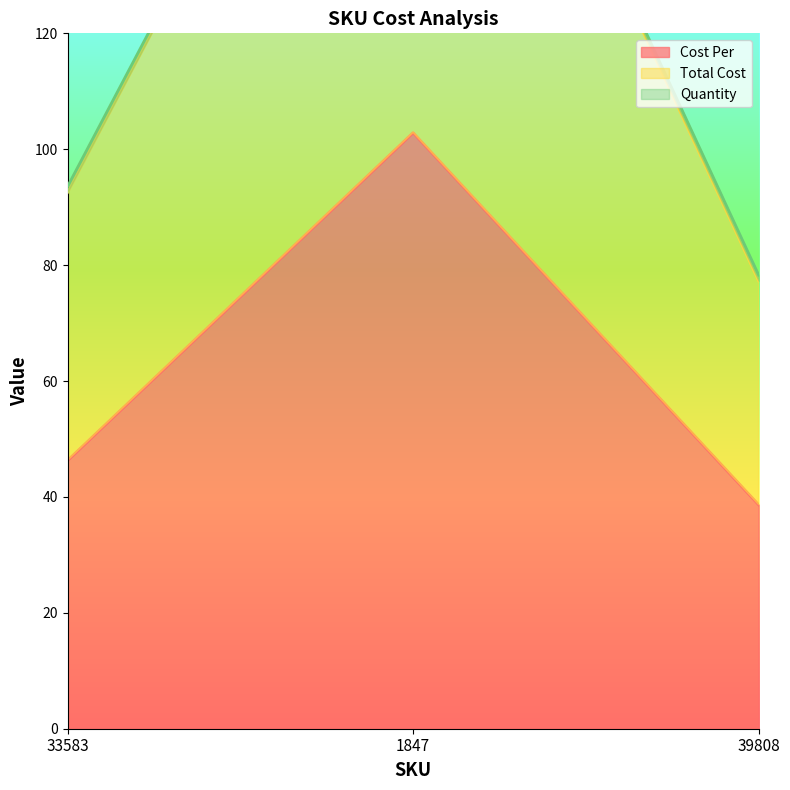

List the labels in order of Cost Per value, smallest first.

39808, 33583, 1847